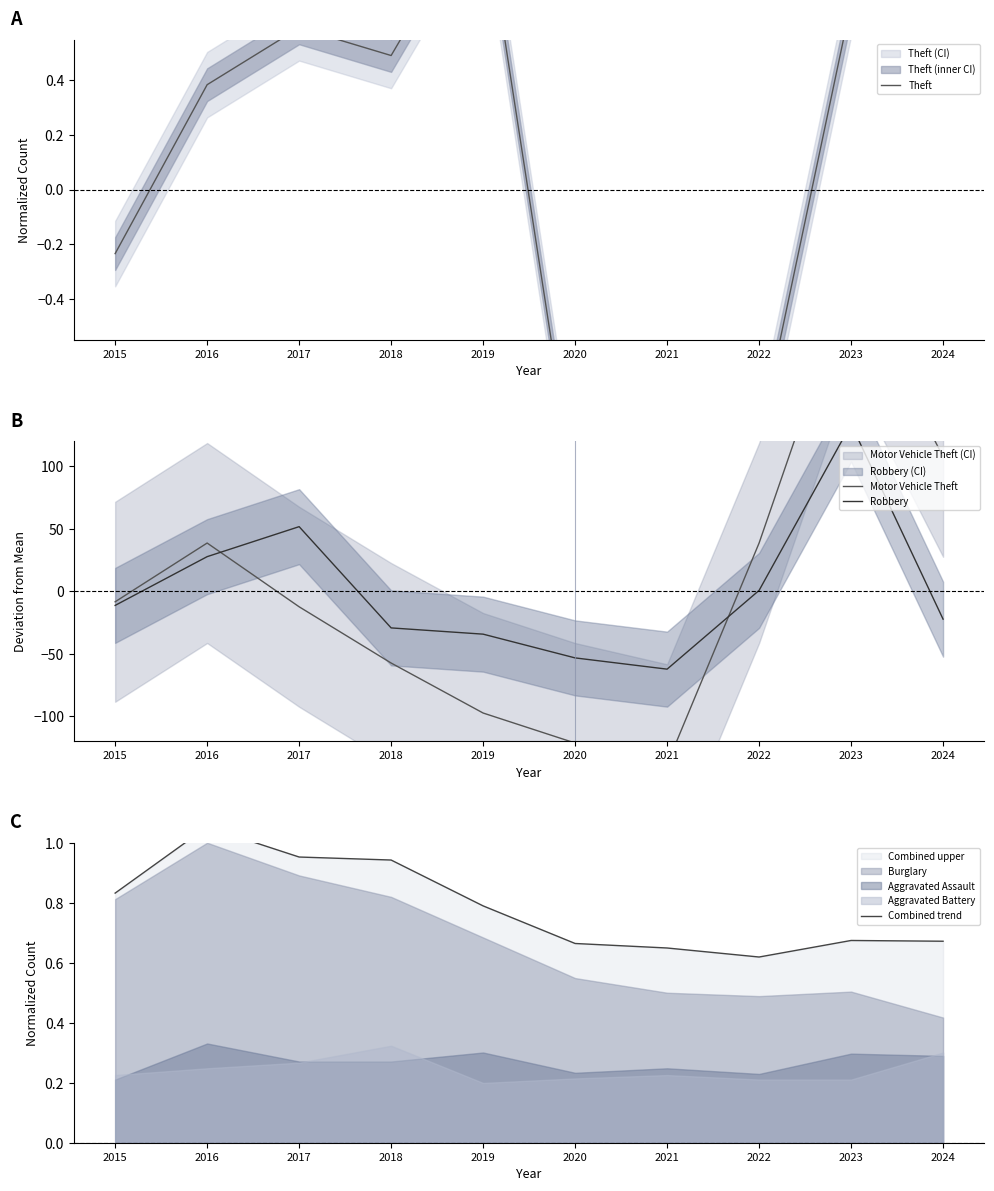

Which label corresponds to the smallest value in the chart?

2021